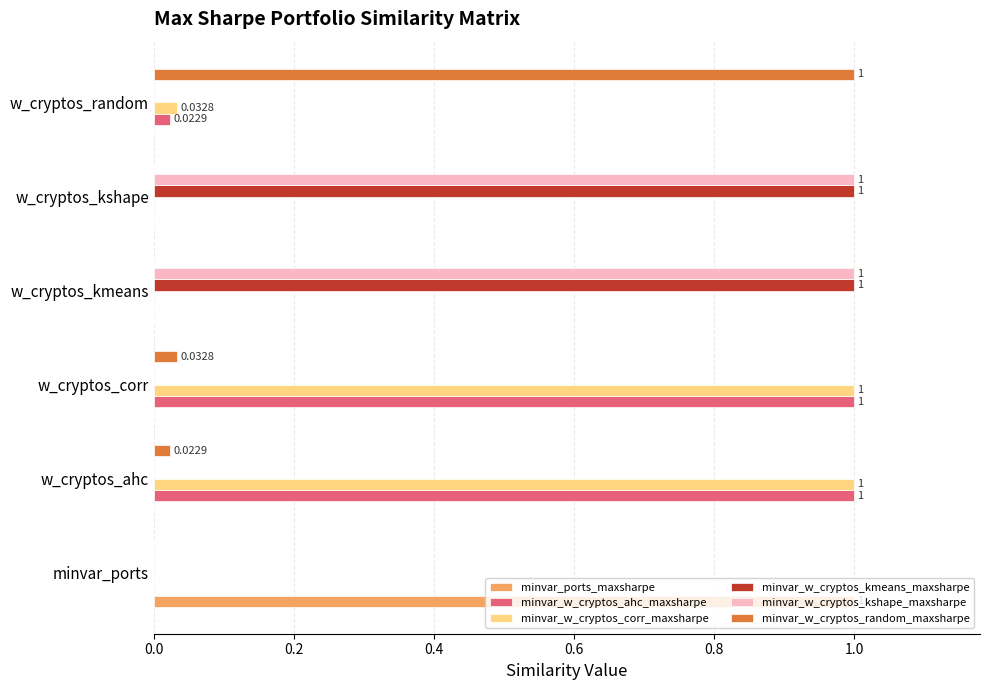

What are all the series names shown in the legend?

minvar_ports_maxsharpe, minvar_w_cryptos_ahc_maxsharpe, minvar_w_cryptos_corr_maxsharpe, minvar_w_cryptos_kmeans_maxsharpe, minvar_w_cryptos_kshape_maxsharpe, minvar_w_cryptos_random_maxsharpe